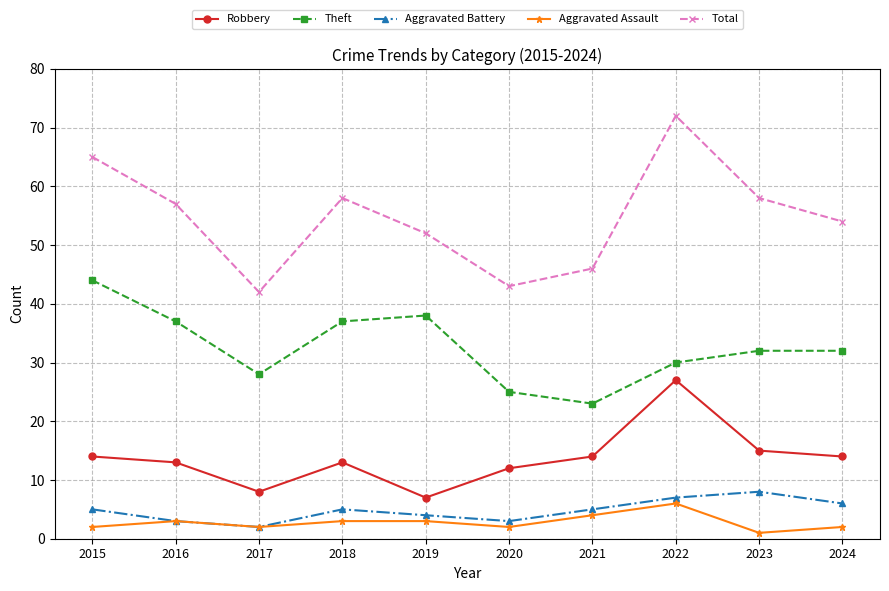

True or false: Robbery and Total cross at least once.

False